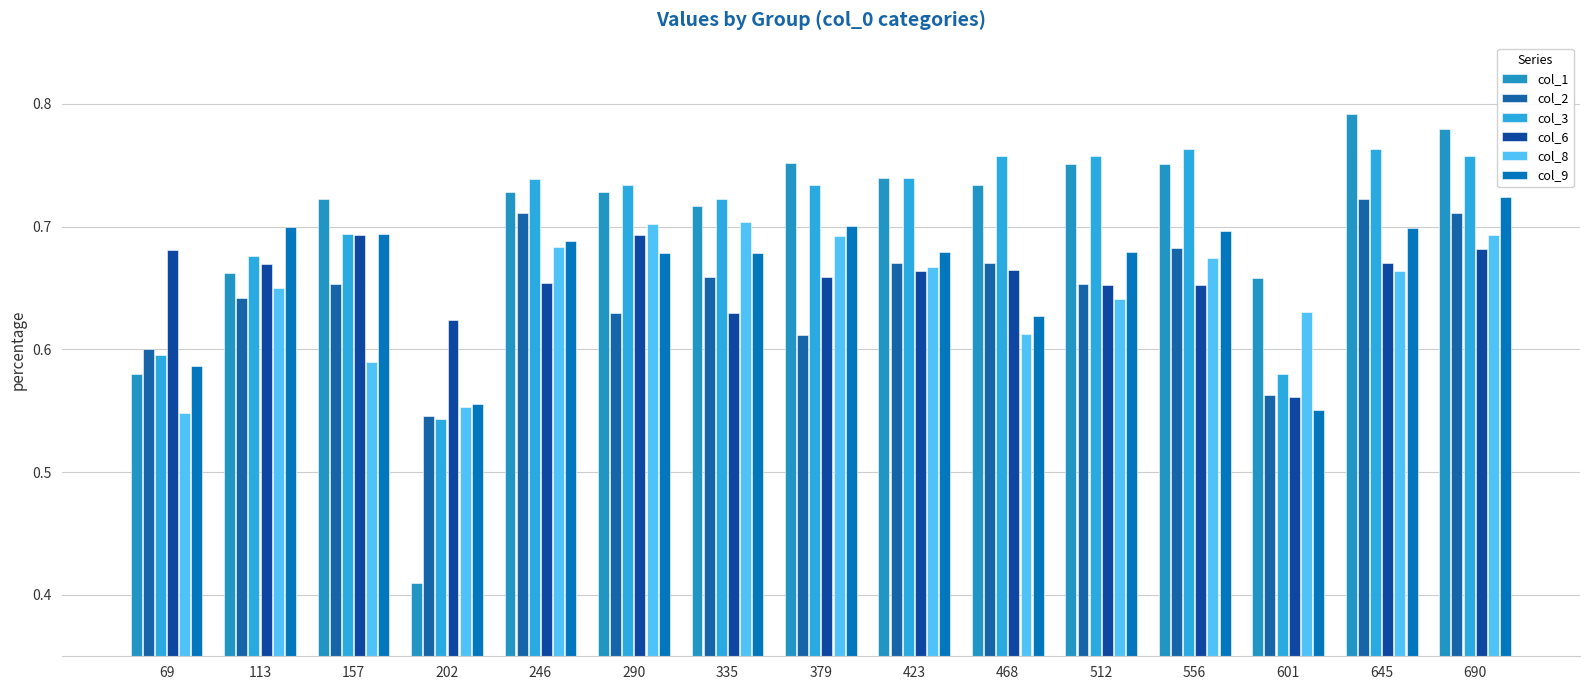

Which series has the largest total across all categories?

col_3